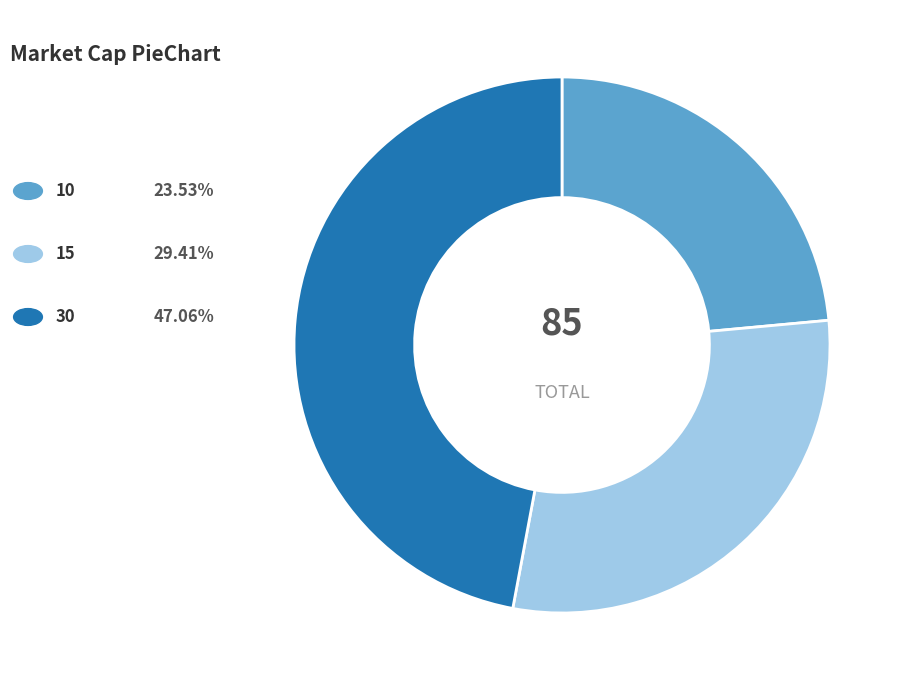

Is there a majority slice in this chart?

No